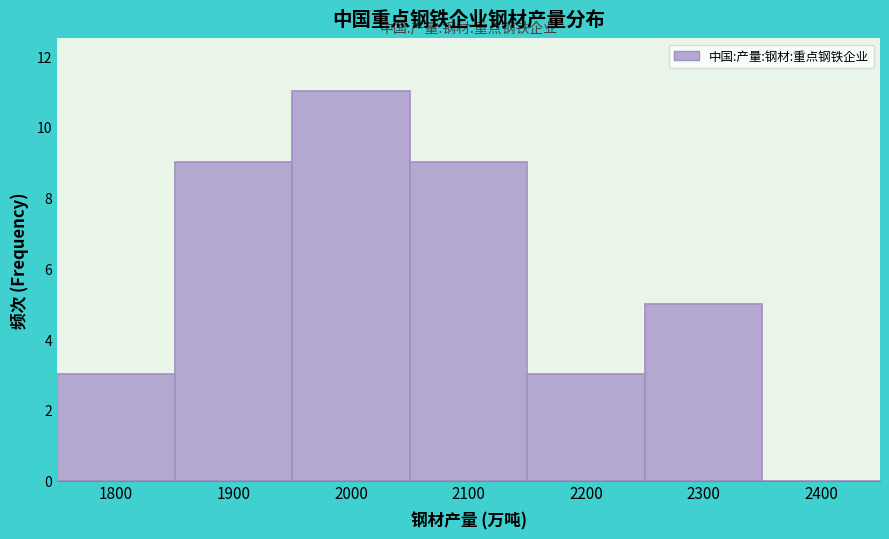

Reading left to right, list all the values displayed in this chart.

1800=3	1900=9	2000=11	2100=9	2200=3	2300=5	2400=0